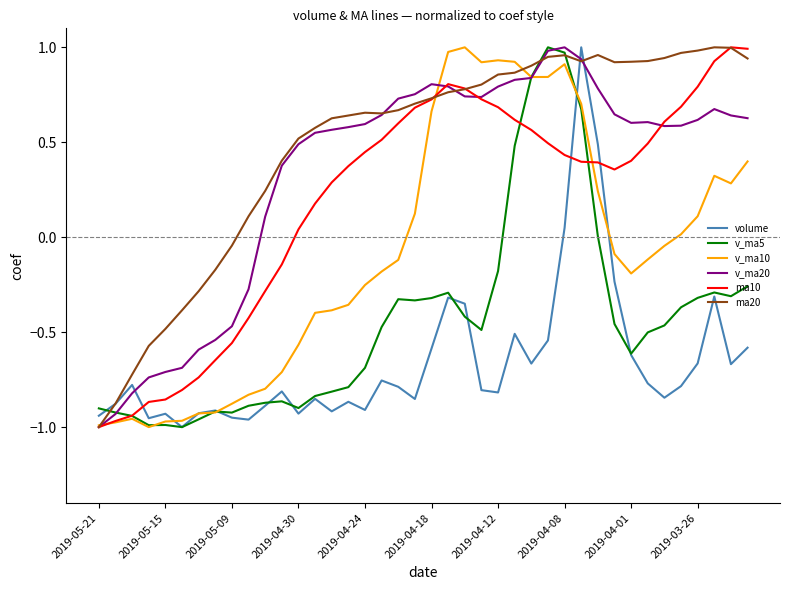

Which series has the largest total across all categories?

ma20